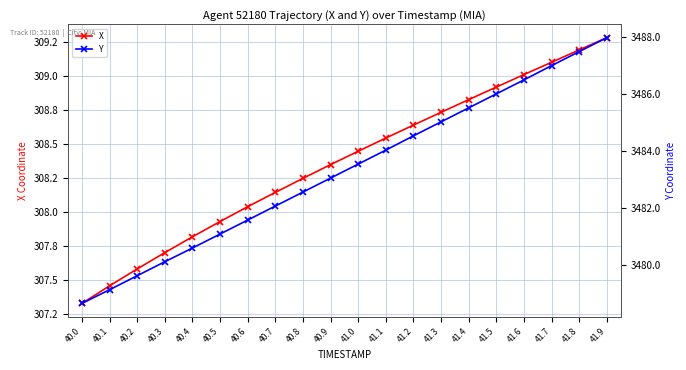

Is it true that Y equals 5064.4 at 41.4?

False